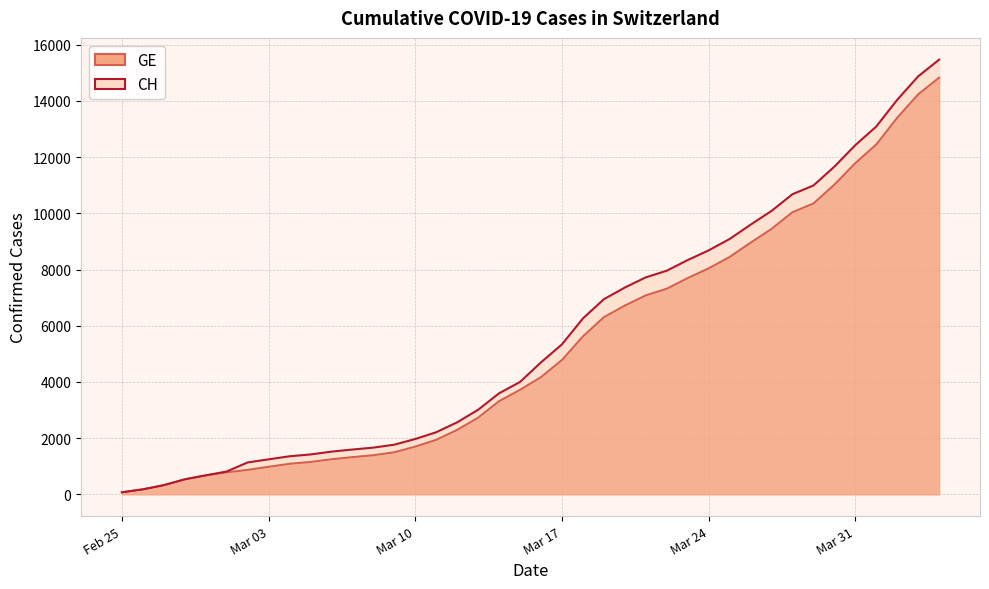

At 2020-03-02, list the series in order from smallest to largest.

GE, CH